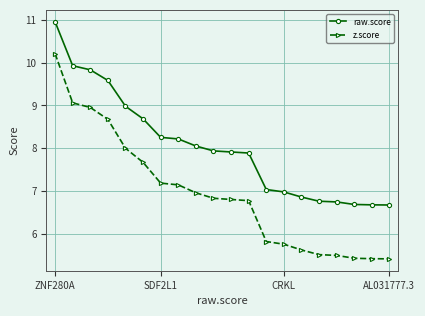

What is the highest value of the raw.score series?

11.0